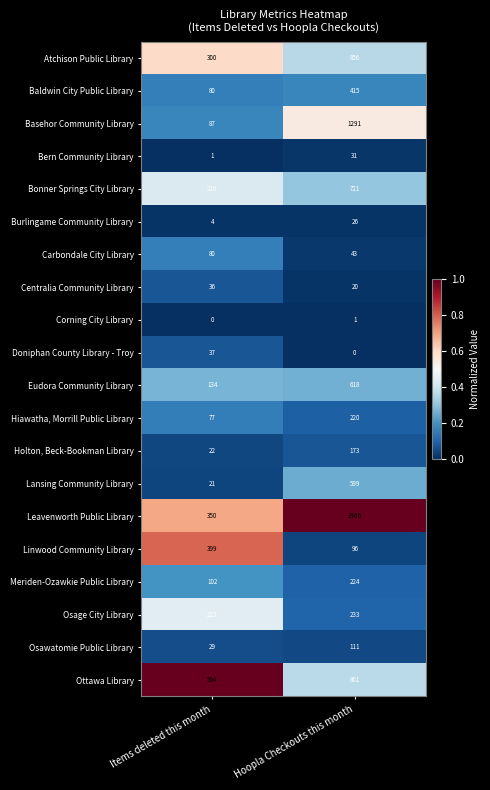

The value of Leavenworth Public Library at Hoopla Checkouts this month is 2366. True or false?

True